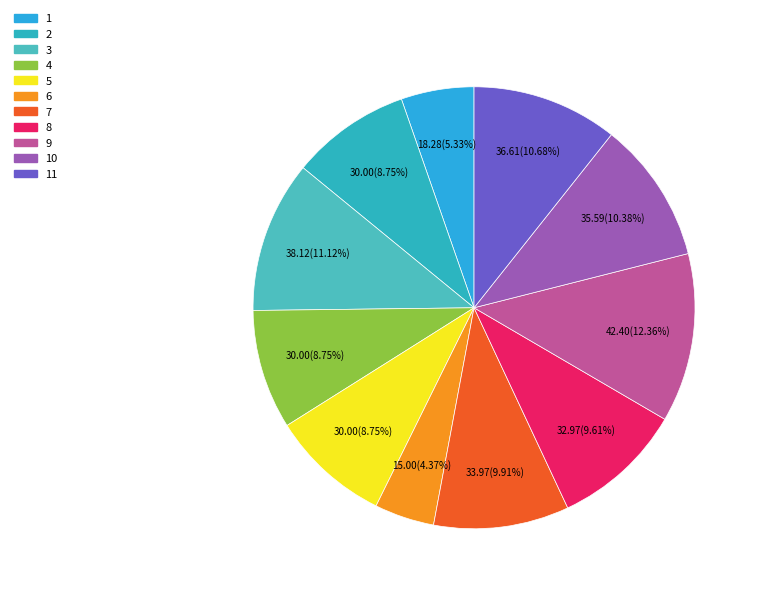

How many segments does this pie chart have?

11